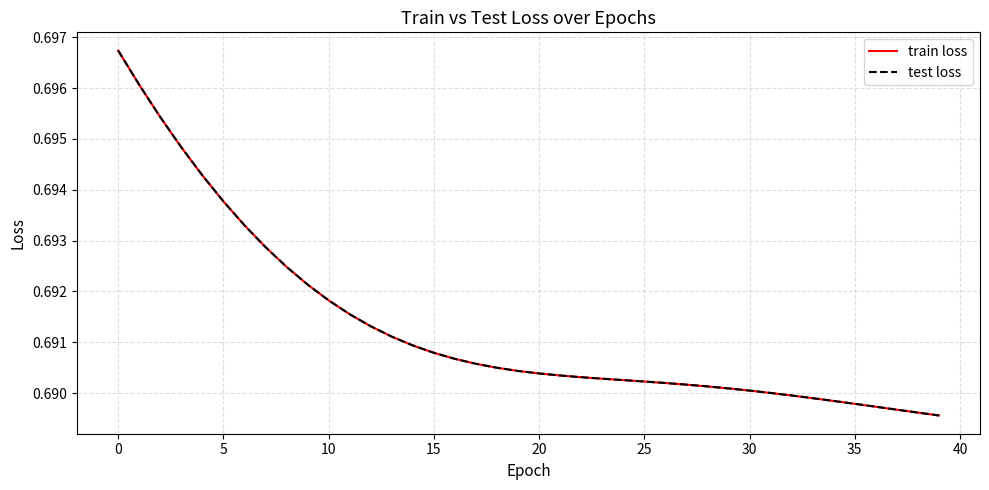

Is this an area chart (filled region under the line)?

No